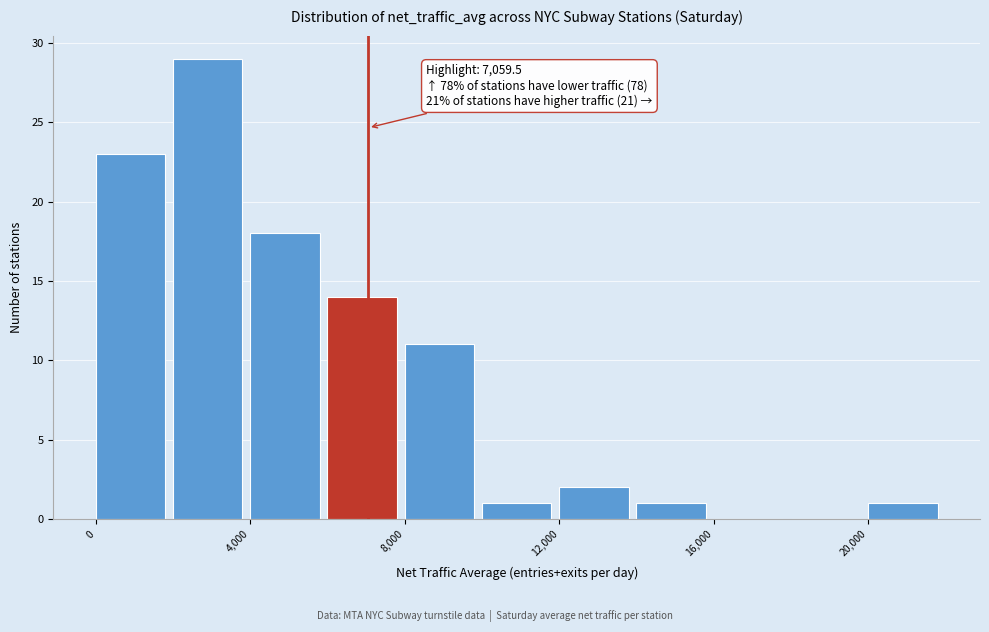

Which range on the x-axis has the tallest bar?

2000 to 4000